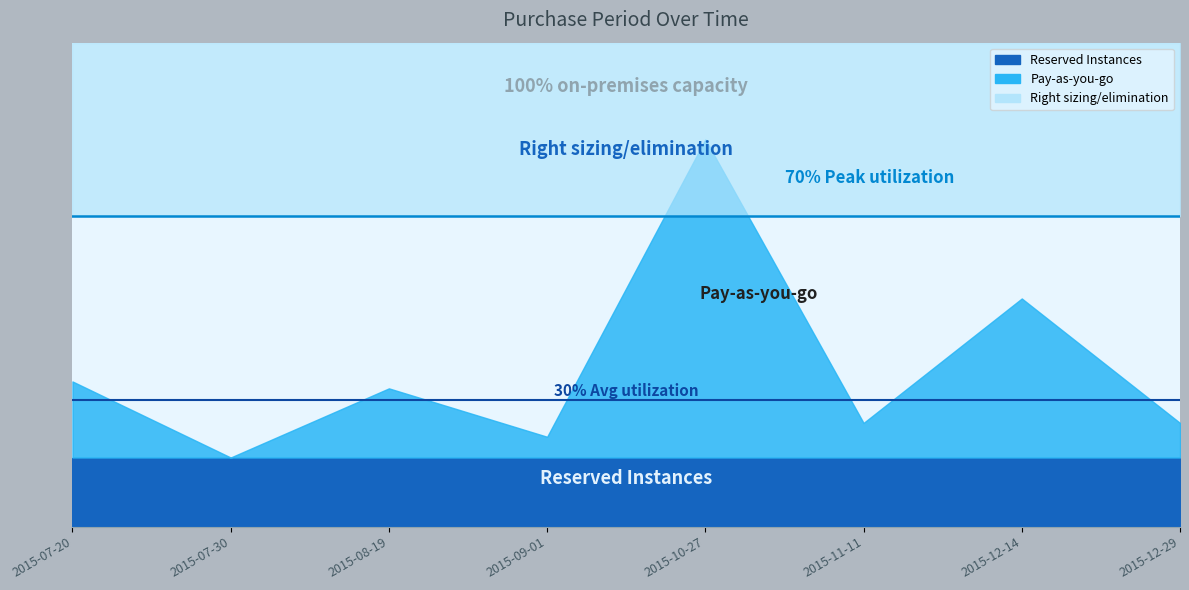

Count the number of categories in the chart.

8